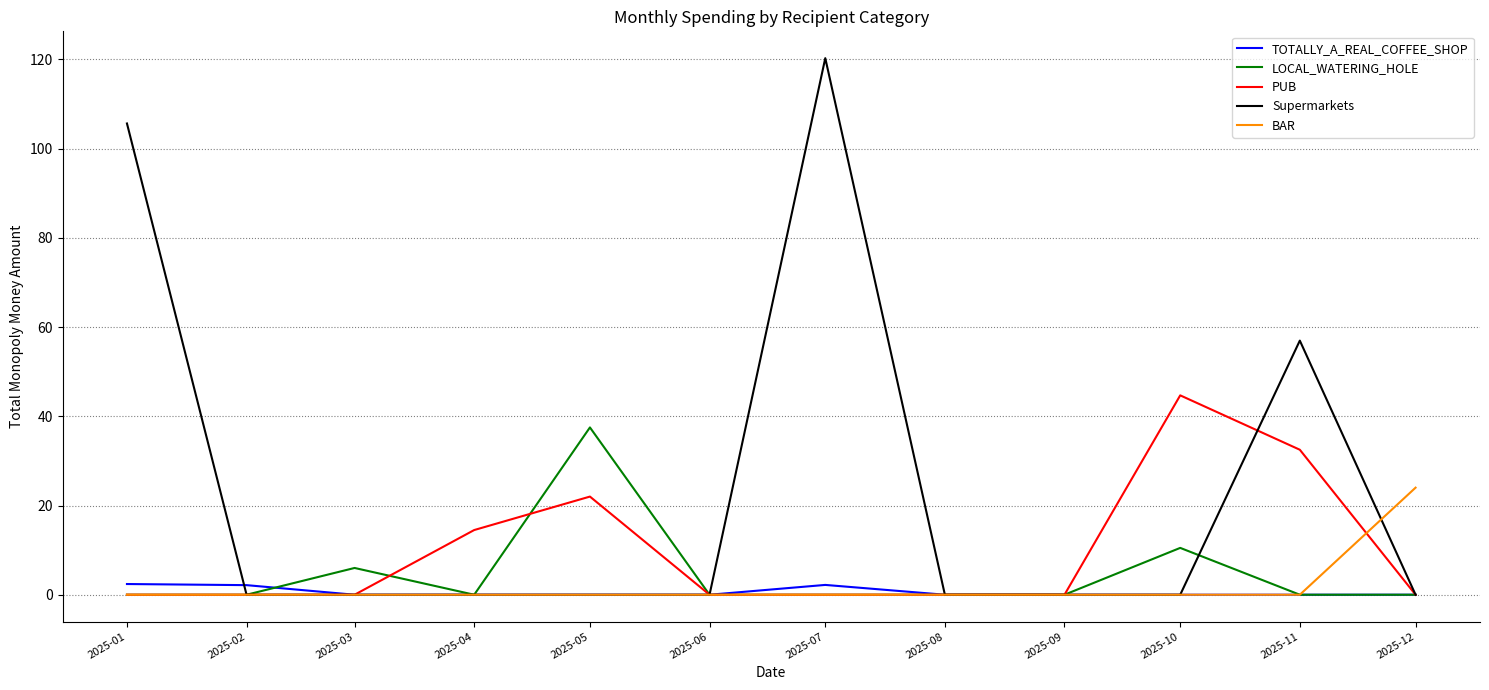

List the series in order of their peak value, lowest first.

TOTALLY_A_REAL_COFFEE_SHOP, BAR, LOCAL_WATERING_HOLE, PUB, Supermarkets